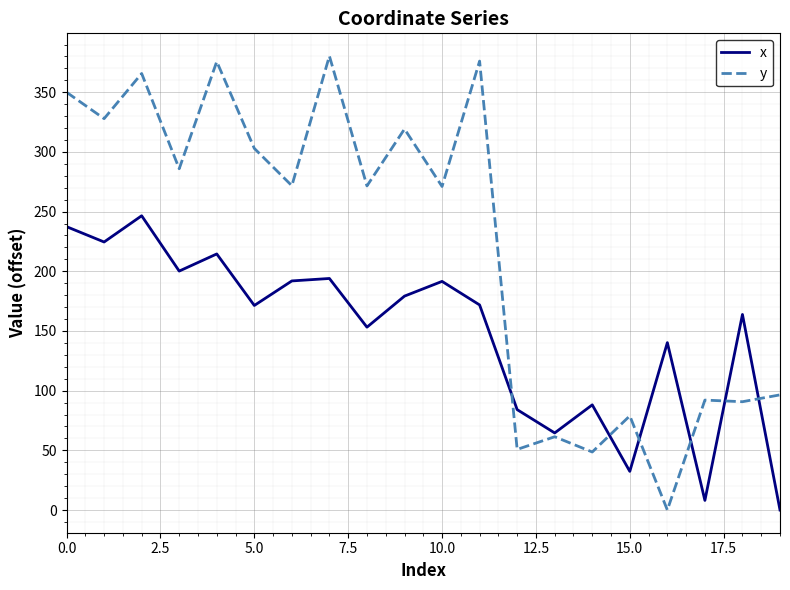

Does the chart display data point markers on the line(s)?

No